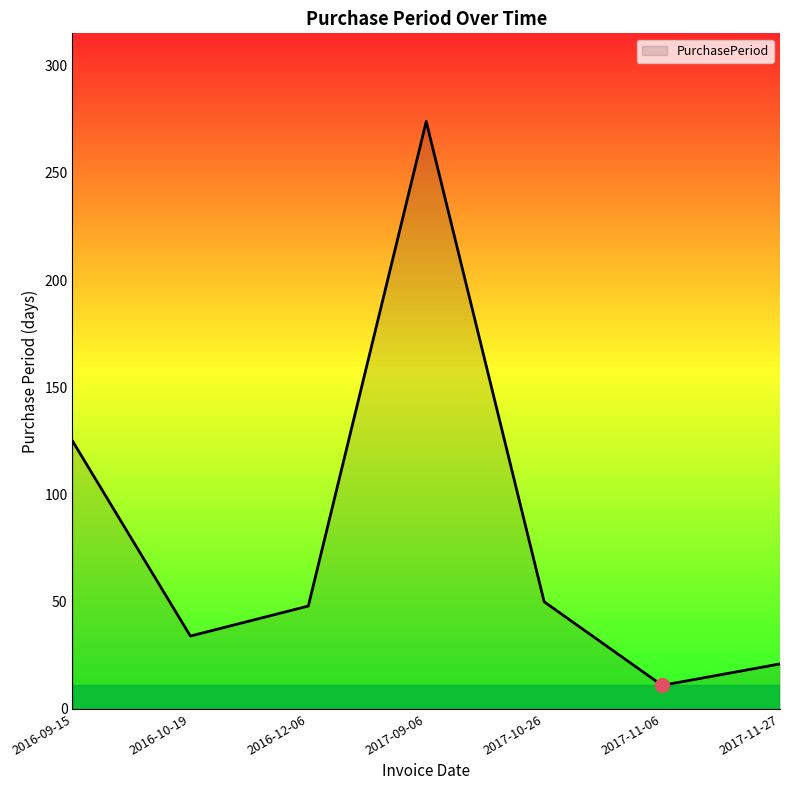

At which label does the data first exceed 48?

2016-09-15